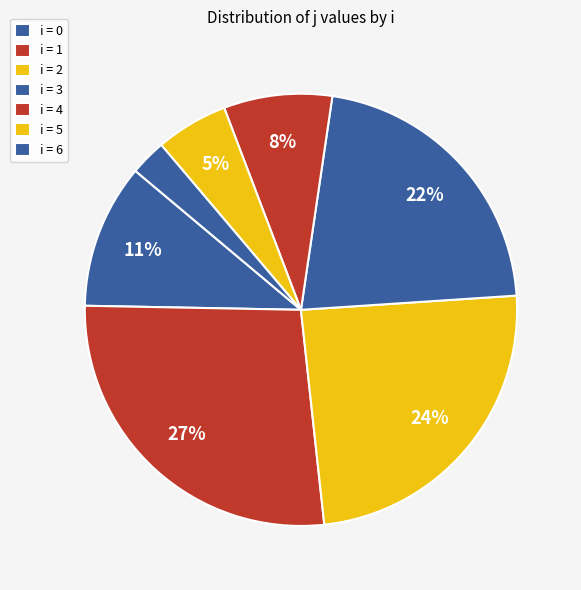

To the nearest percent, what is the difference between the largest and smallest slice percentages?

24%